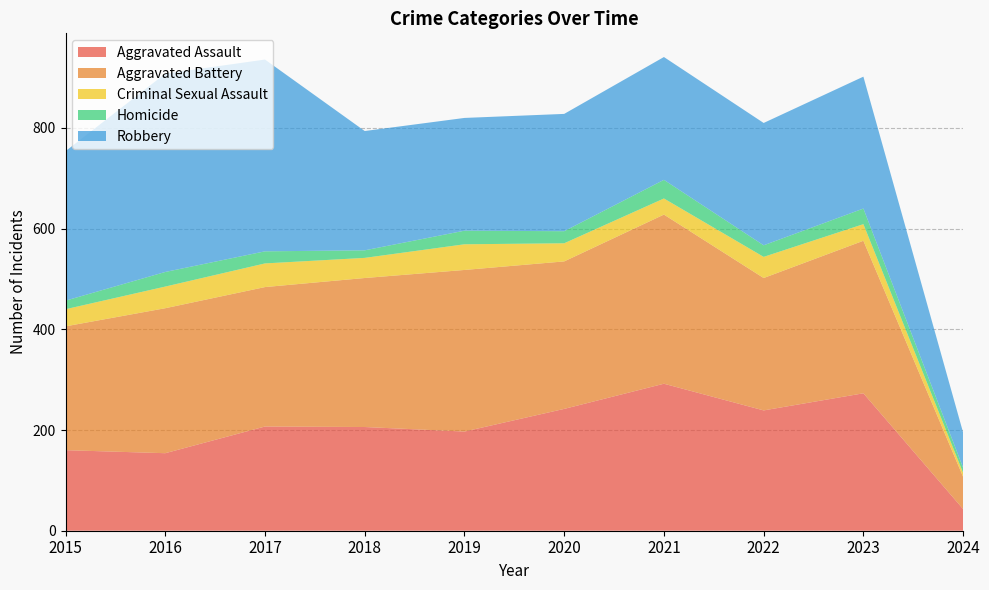

Reading right to left, extract all data points from this chart.

Aggravated Assault: 43	273	239	292	242	197	206	207	154	160
Aggravated Battery: 64	303	263	336	293	321	296	277	288	246
Criminal Sexual Assault: 8	33	42	32	36	51	40	47	43	34
Homicide: 10	31	23	37	24	27	15	24	29	17
Robbery: 70	262	243	244	233	224	237	381	394	297